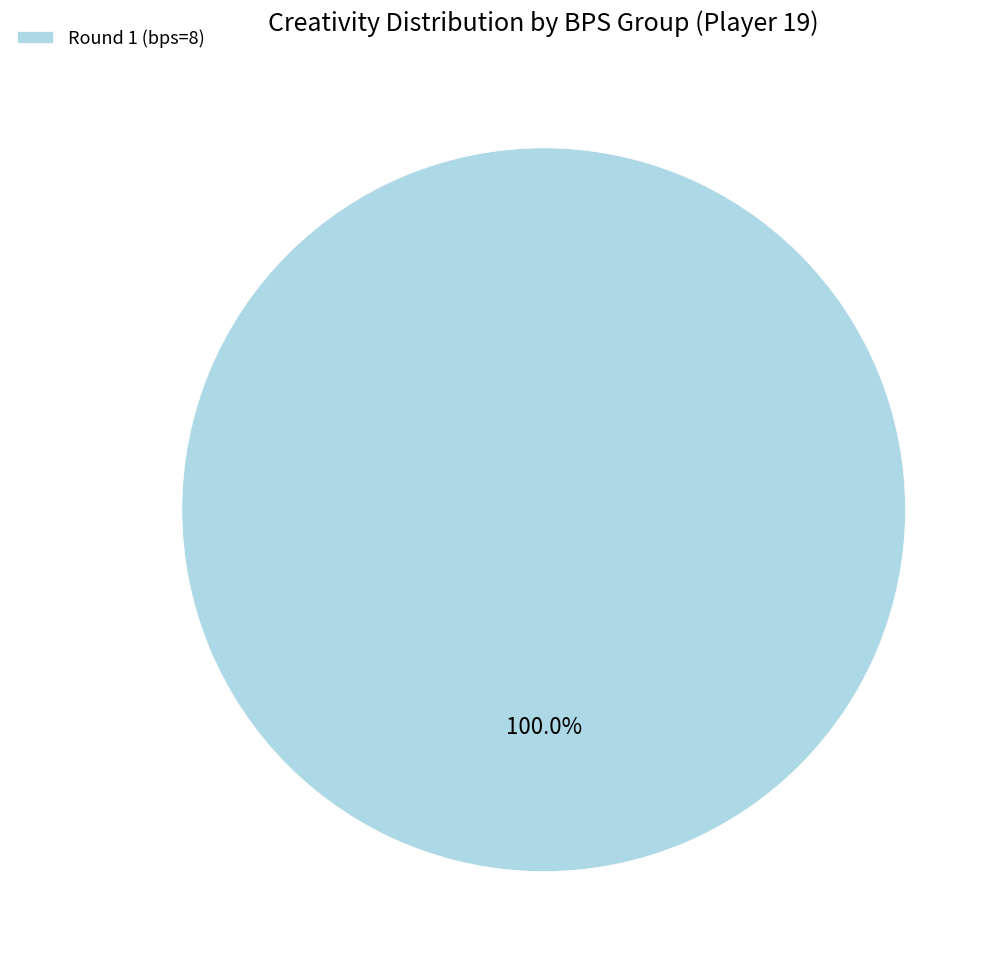

Is there any slice that represents more than half of the pie?

Yes